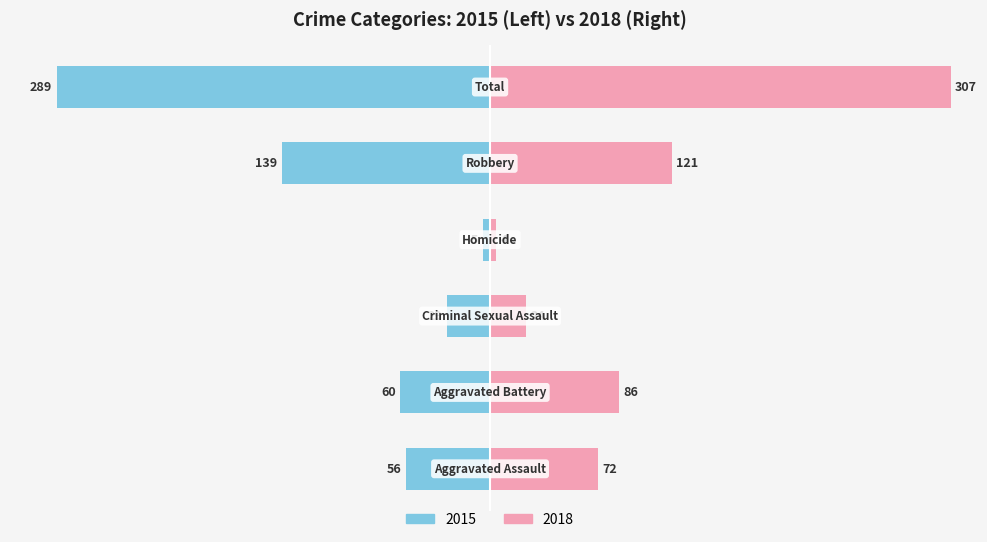

What is the label of the 3rd bar from the right?

Homicide